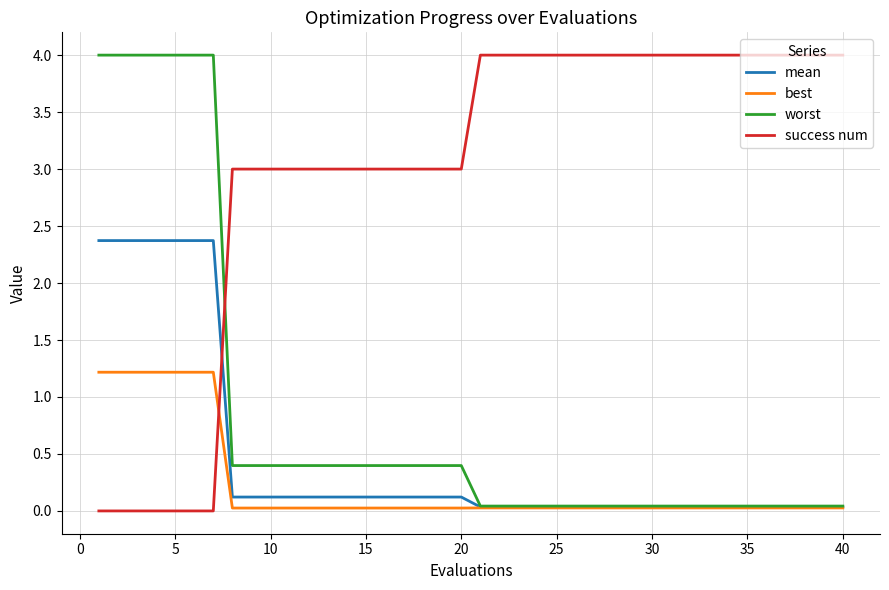

True or false: success num and worst intersect in this chart.

True